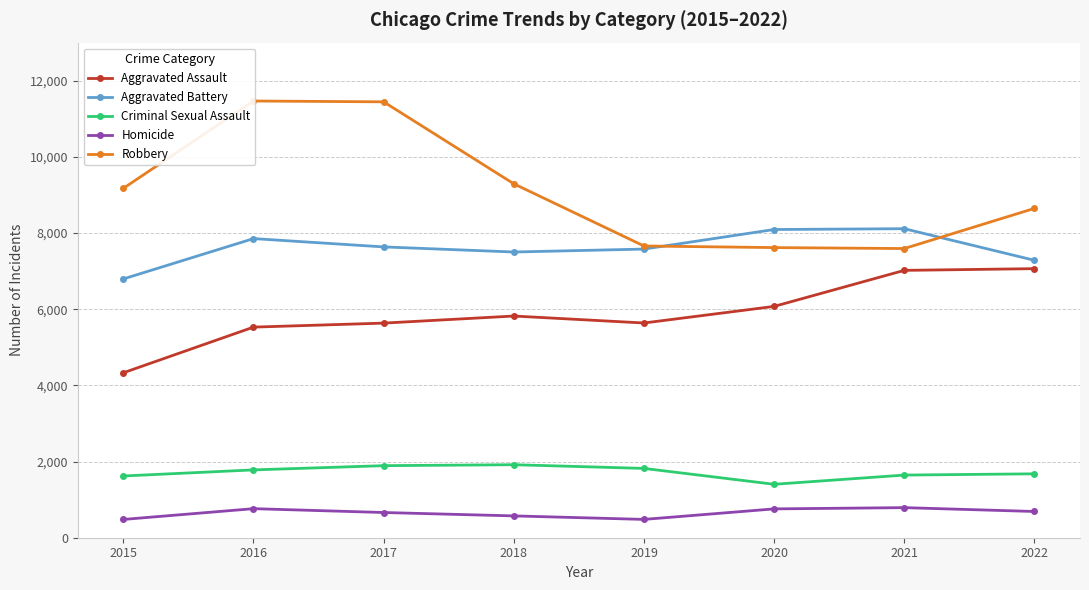

What is the value of the Homicide point at the 5th from the left?

481